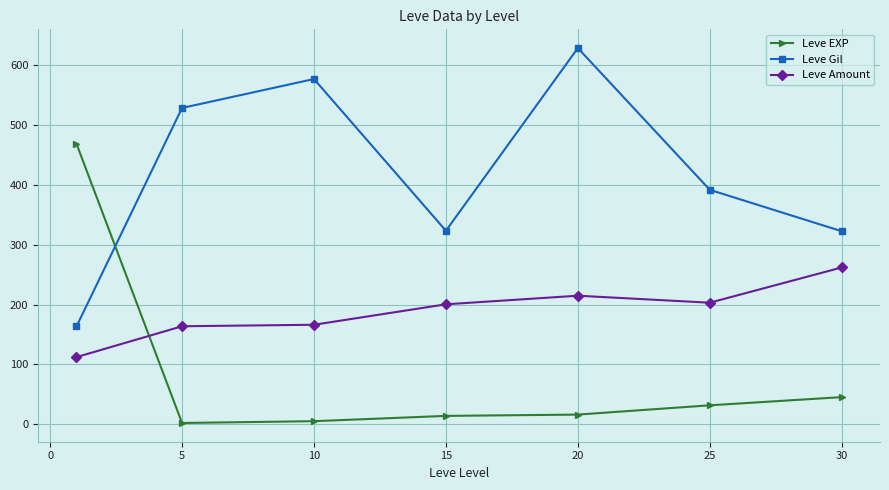

What is the difference between the maximum and minimum values in the Leve EXP series?

466.2